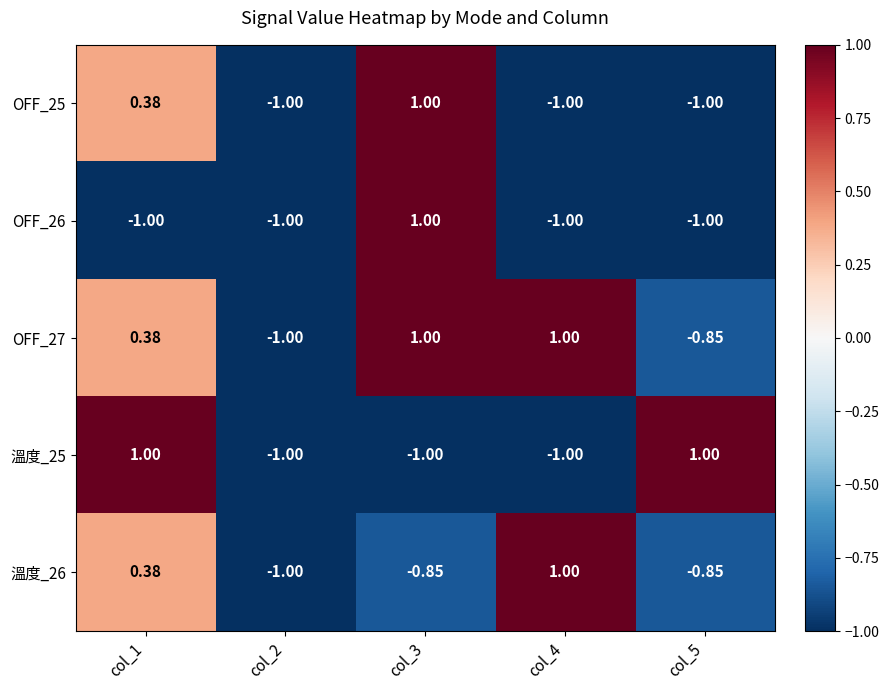

Reading right to left, what are all the values shown in this chart?

OFF_25: col_5=-1.0	col_4=-1.0	col_3=1.0	col_2=-1.0	col_1=0.4
OFF_26: col_5=-1.0	col_4=-1.0	col_3=1.0	col_2=-1.0	col_1=-1.0
OFF_27: col_5=-0.8	col_4=1.0	col_3=1.0	col_2=-1.0	col_1=0.4
溫度_25: col_5=1.0	col_4=-1.0	col_3=-1.0	col_2=-1.0	col_1=1.0
溫度_26: col_5=-0.8	col_4=1.0	col_3=-0.8	col_2=-1.0	col_1=0.4